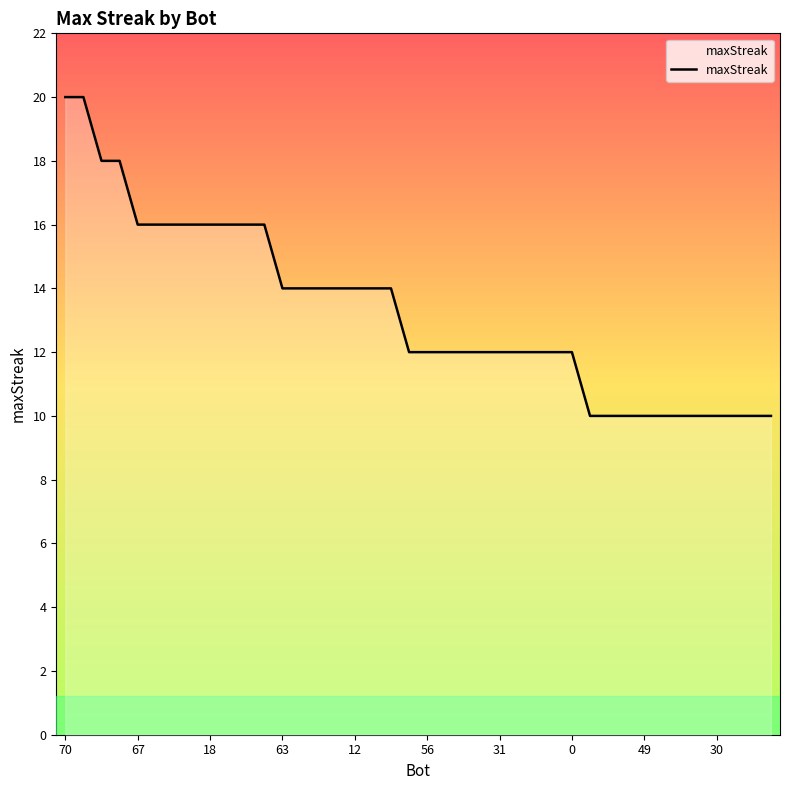

What is the difference between the maximum and minimum values?

10